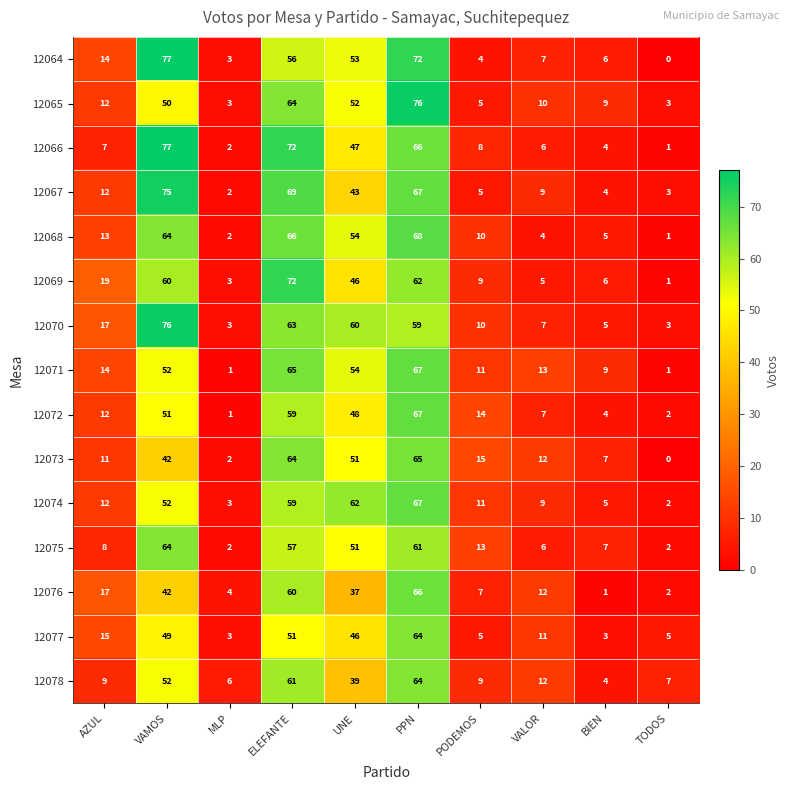

At which category is the sum across all series the highest?

PPN